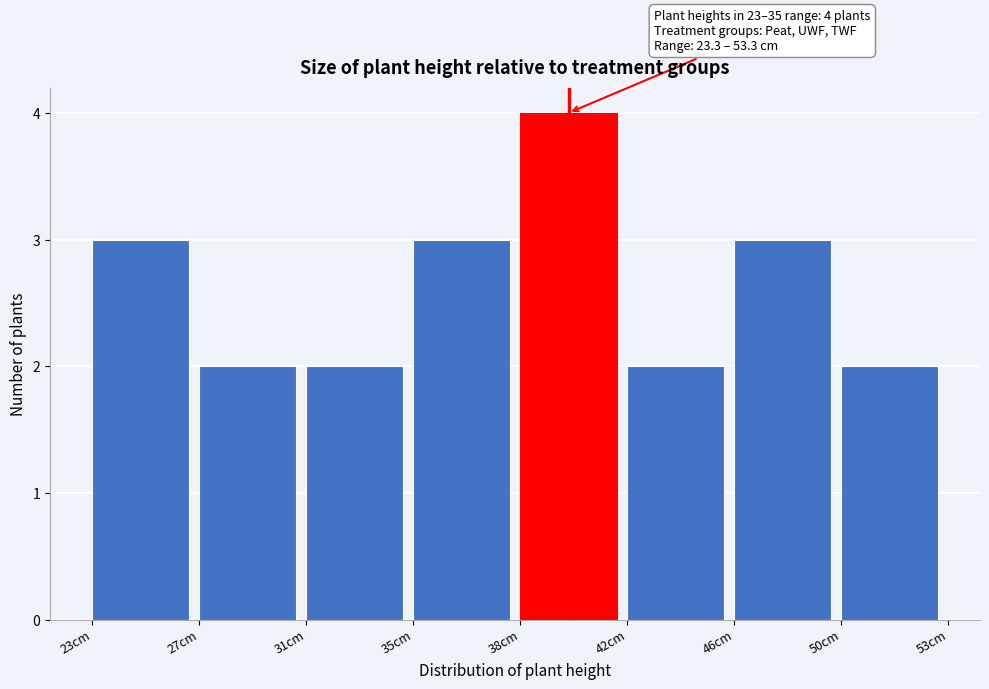

Reading left to right, extract all data points from this chart.

23cm=3	27cm=2	31cm=2	35cm=3	38cm=4	42cm=2	46cm=3	50cm=2